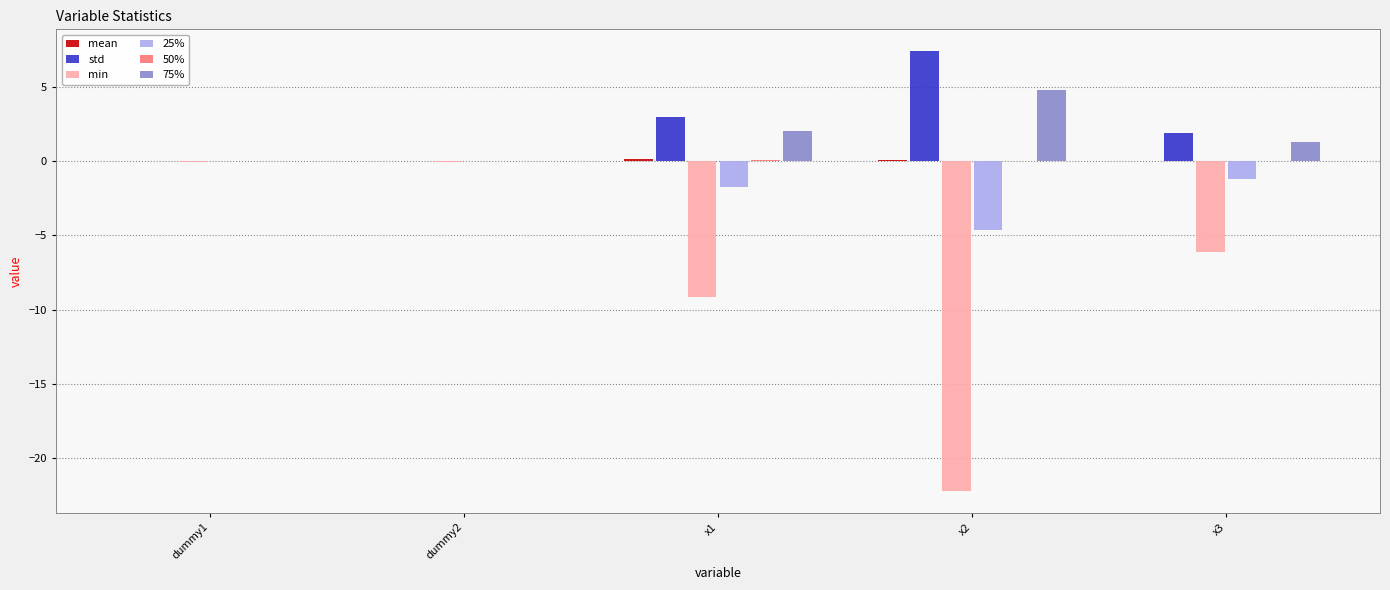

At which category does the chart reach its peak across all series?

x2